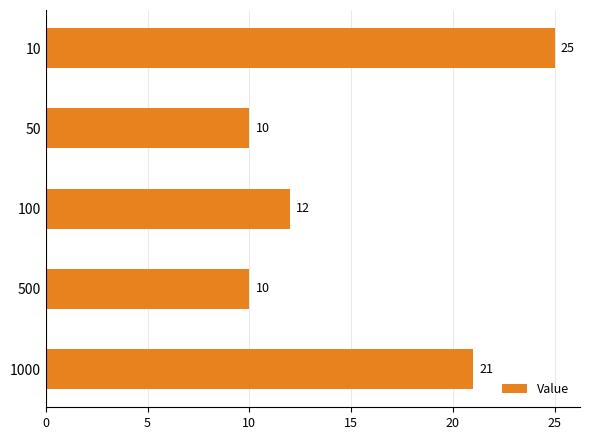

Are the bars horizontal?

Yes